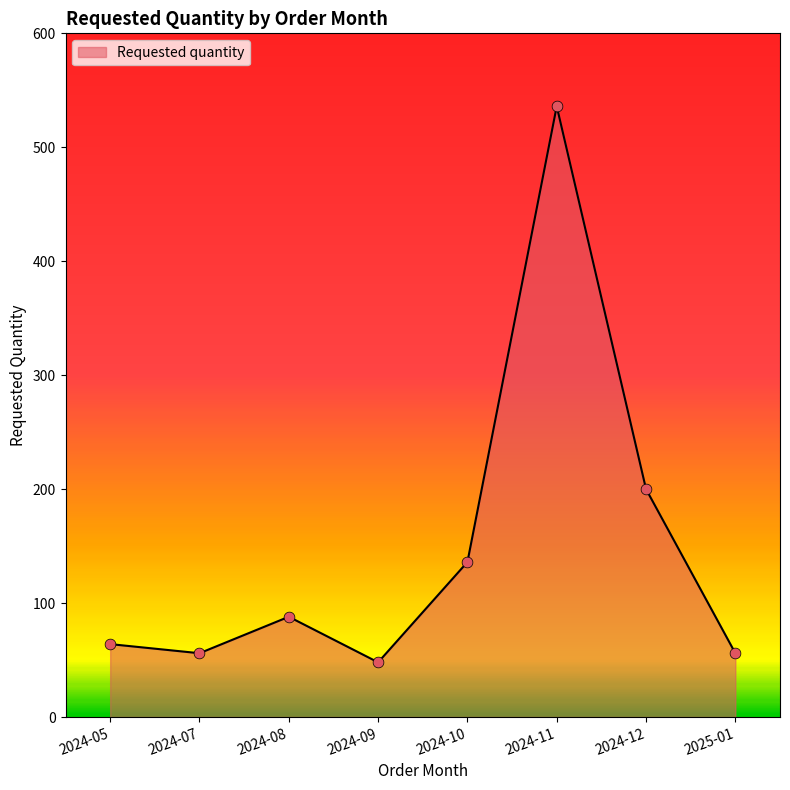

Which has a higher value, 2024-10 or 2024-12?

2024-12